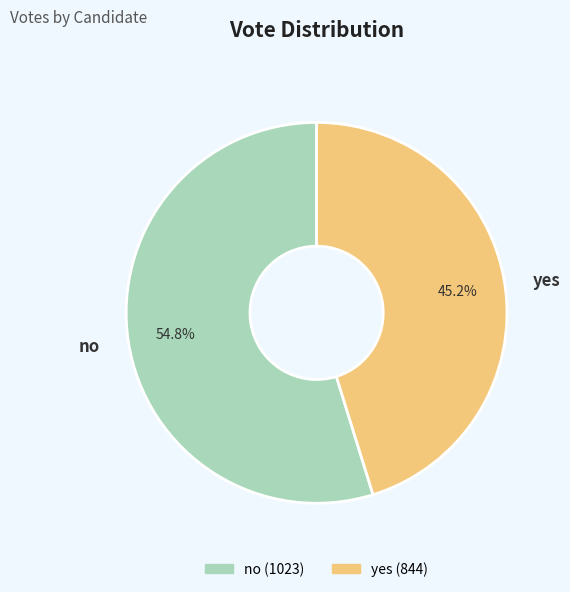

To the nearest percent, what is the average slice percentage?

50%